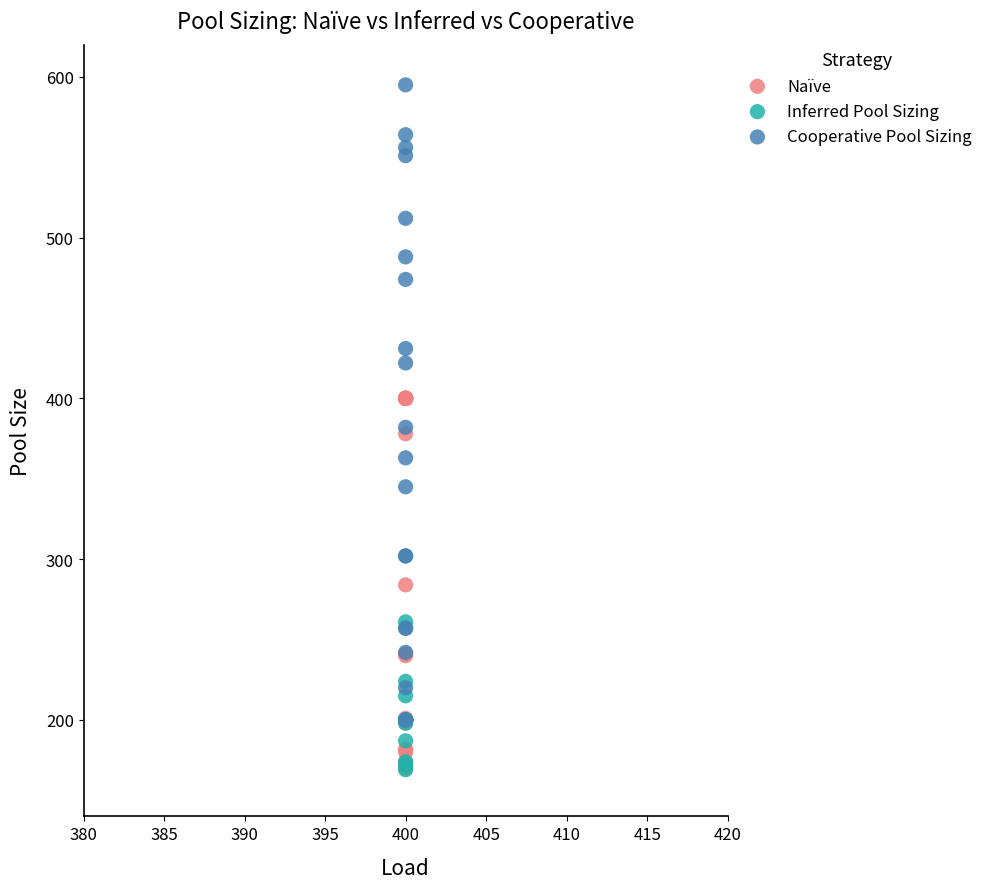

Which series contains the highest Y value?

Cooperative Pool Sizing